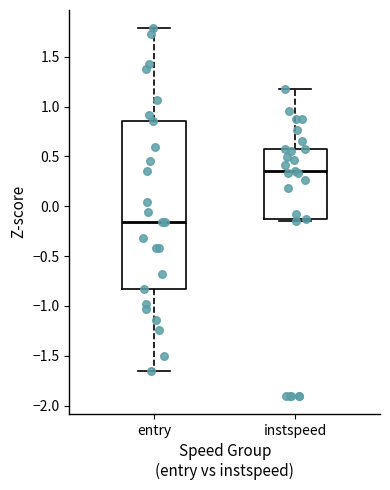

Comparing the boxes themselves (not the whiskers), which one is the tallest?

entry